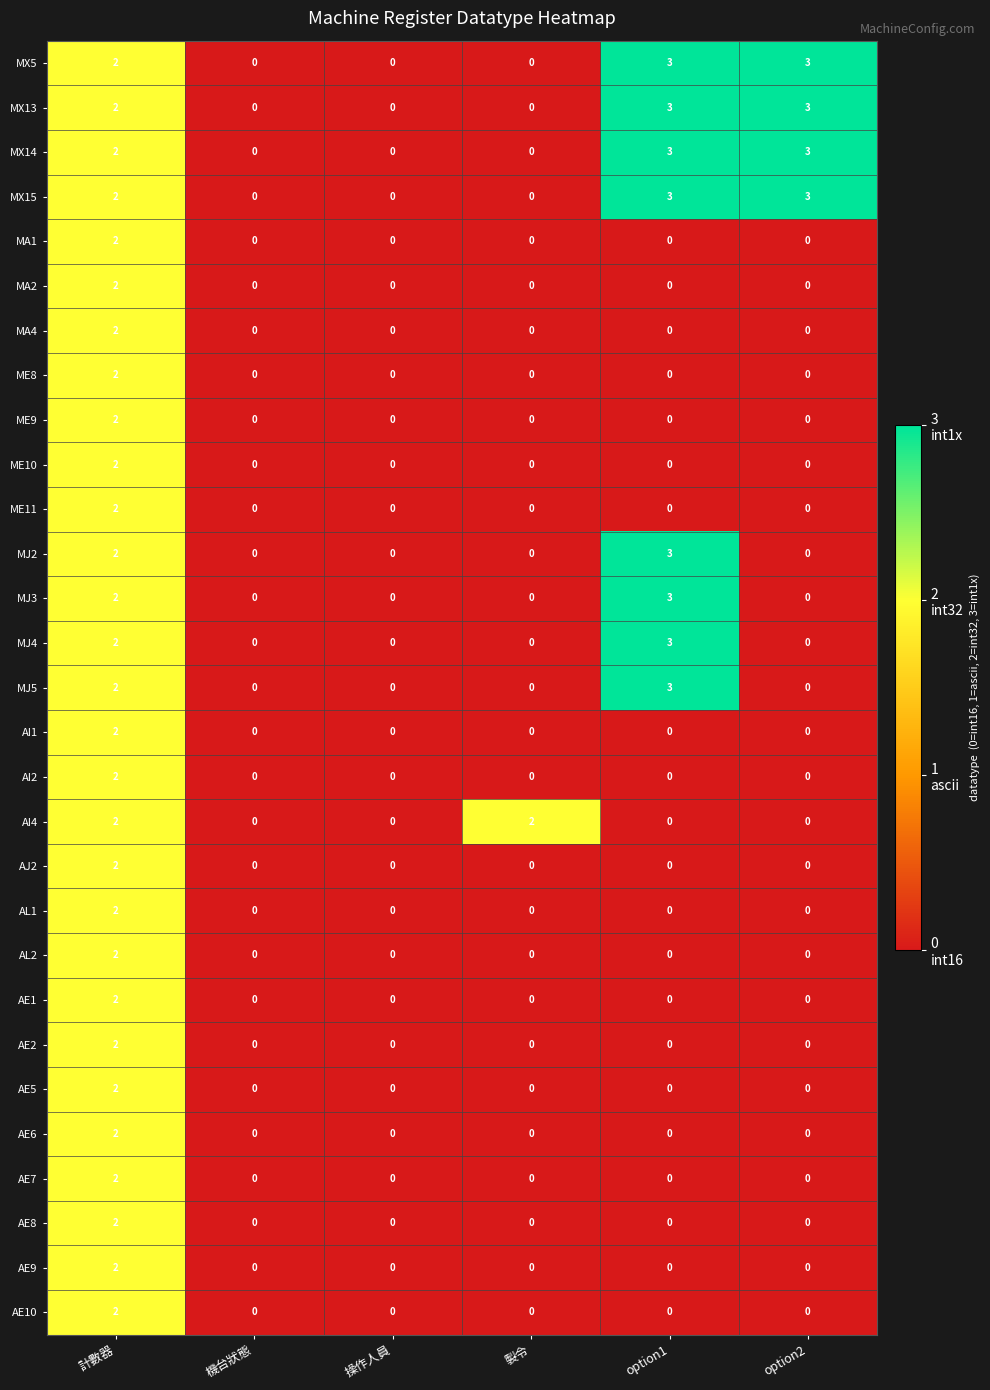

What is the difference between the maximum and minimum values in the MX5 series?

3